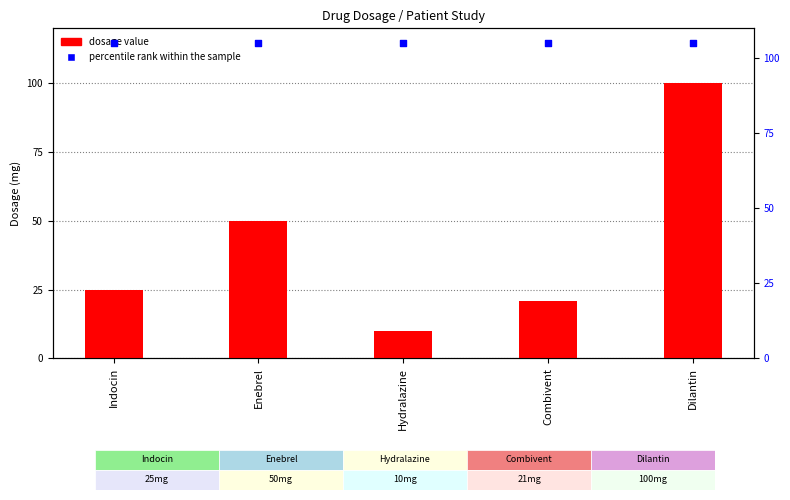

Which series contains the highest Y value?

percentile rank within the sample